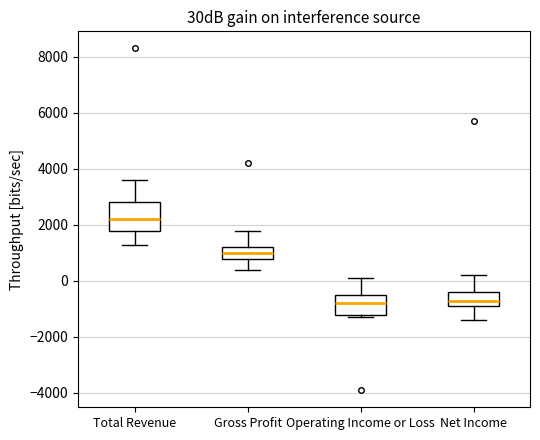

Reading left to right, transcribe this box plot: for each box, give where its median line is, the range the box spans, and where its two whiskers end, as read against the y-axis. The values are not printed on the chart, so give them approximately, as read against the axis.

Total Revenue: median 2200, box 1800 to 2800, whiskers 1400 to 3600
Gross Profit: median 1000, box 800 to 1200, whiskers 400 to 1800
Operating Income or Loss: median -800, box -1200 to -400, whiskers -1200 (just below the box's lower edge) to 200
Net Income: median -600, box -800 to -400, whiskers -1400 to 200